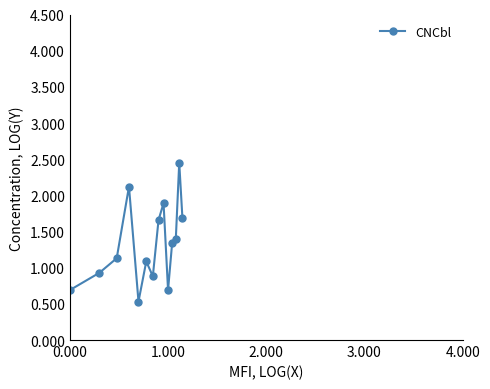

What is the value of the 8th point from the left?

1.7